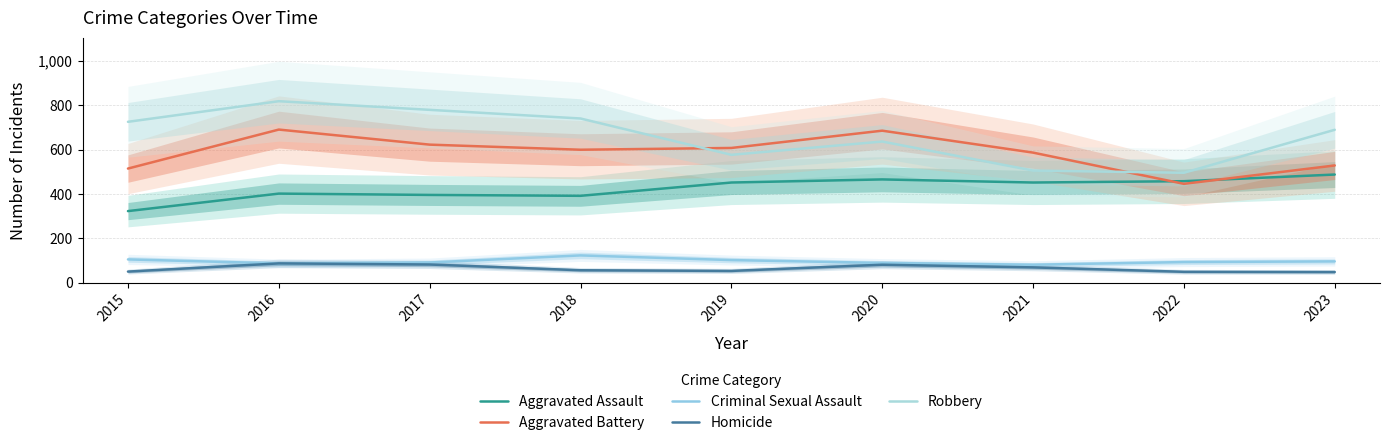

What is the difference between the Homicide values at 2017 and 2021?

13